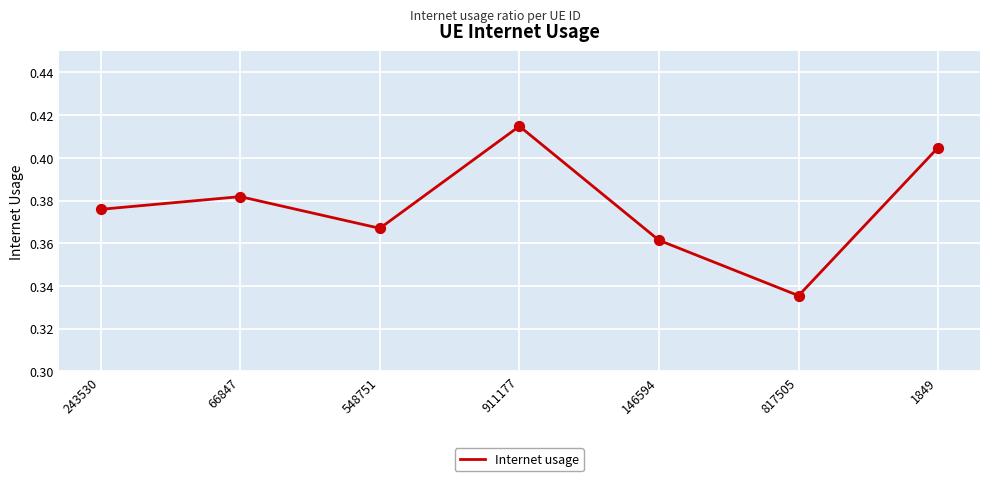

Between 243530 and 146594, which is larger?

243530